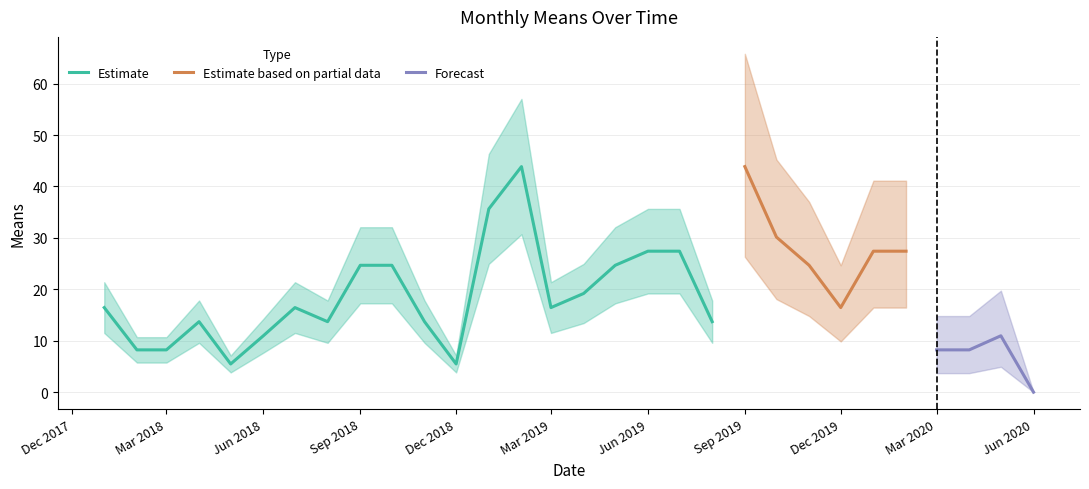

The chart shows a value of 13.8 at 2019-06-01. True or false?

False